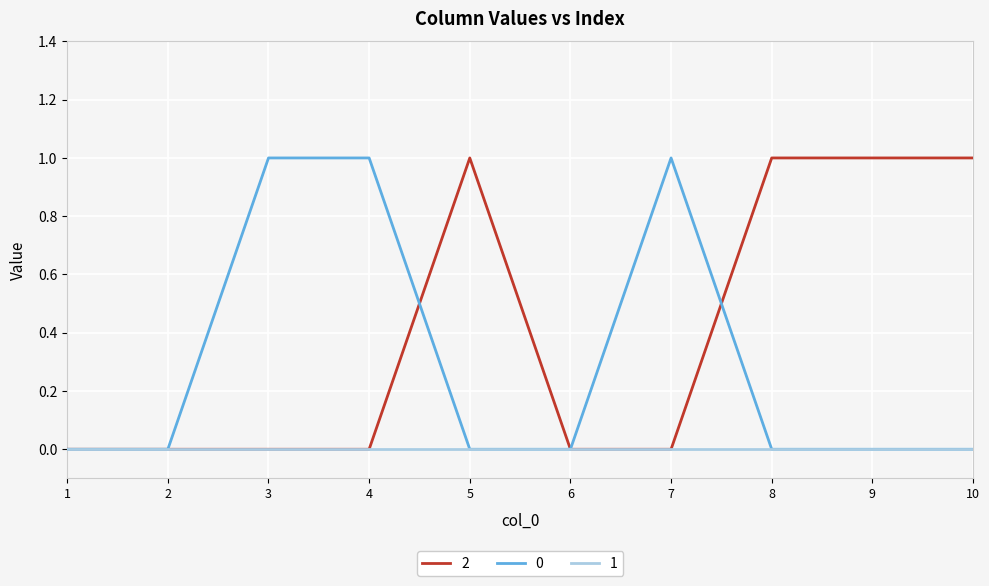

Is it true that 2 equals 1 at 5?

True